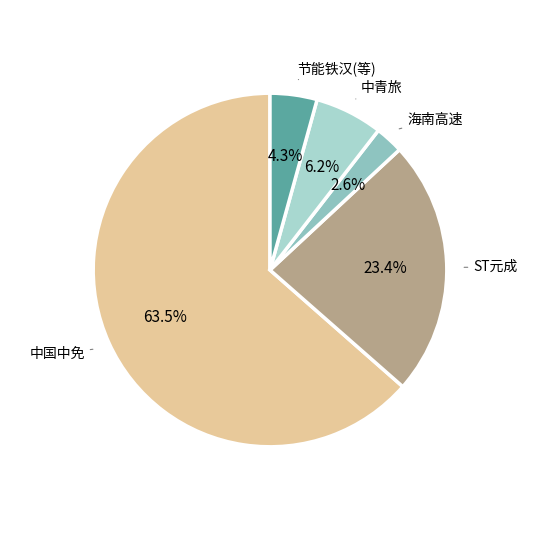

What is the largest slice in the pie chart?

中国中免